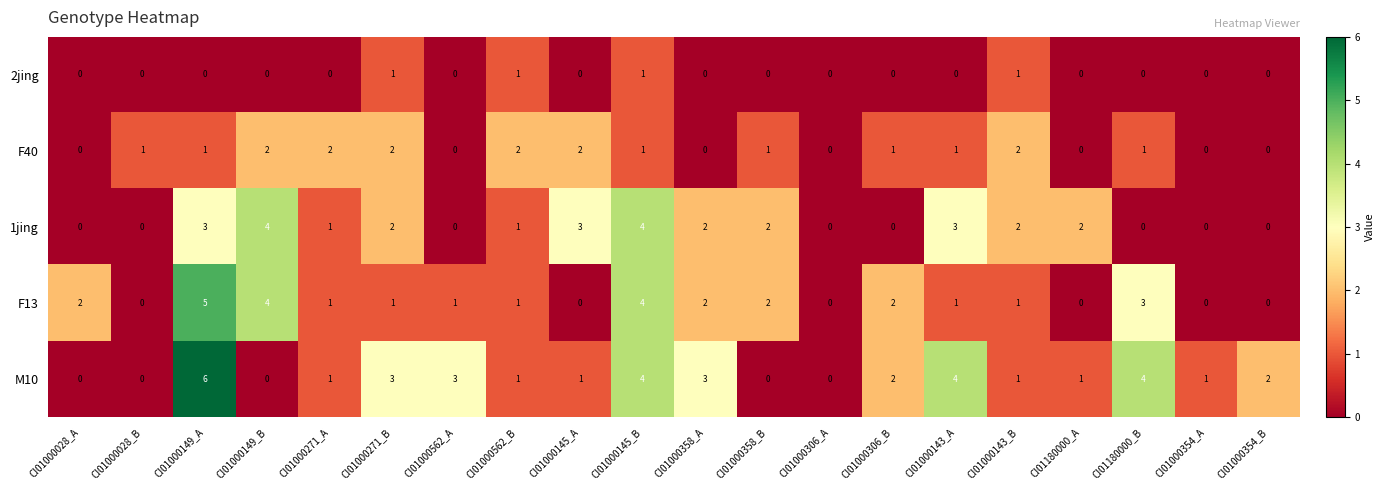

What is the sum of all 2jing values?

4